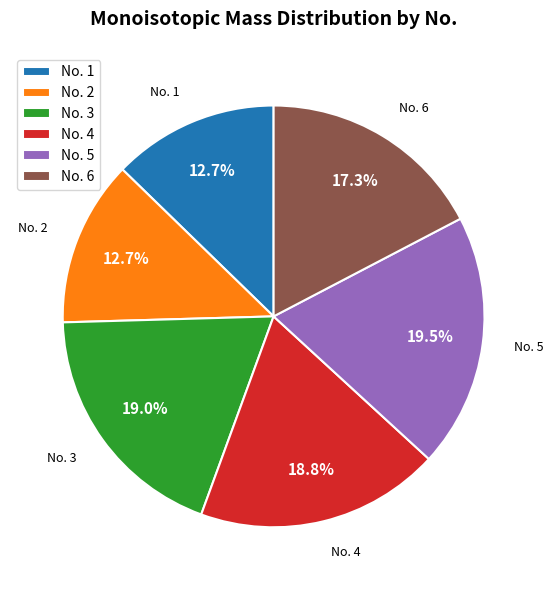

Which slice is the largest?

No. 5